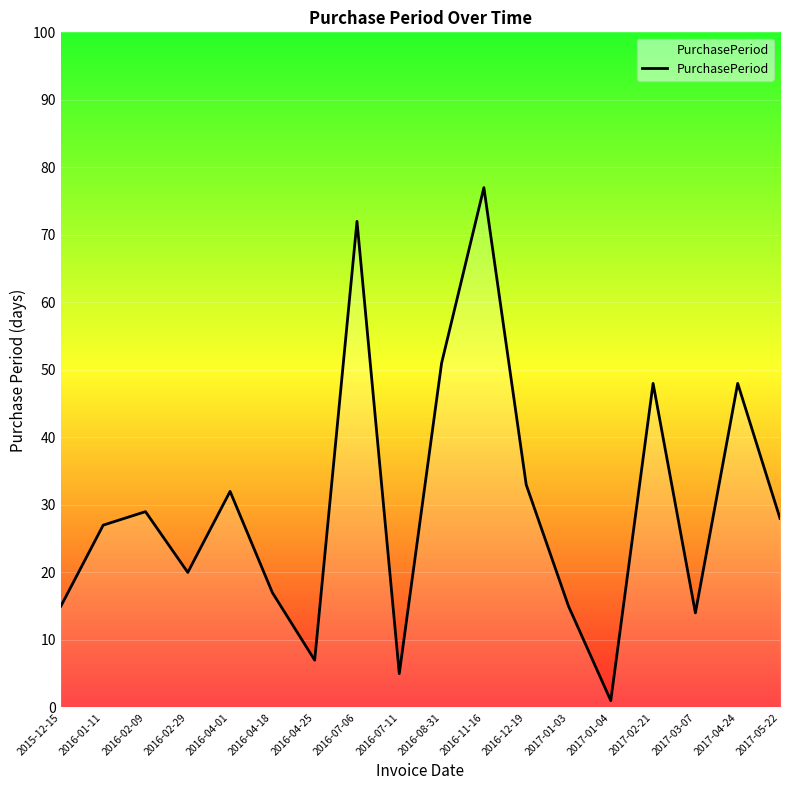

True or false: the data shows 77 at 2016-11-16.

True